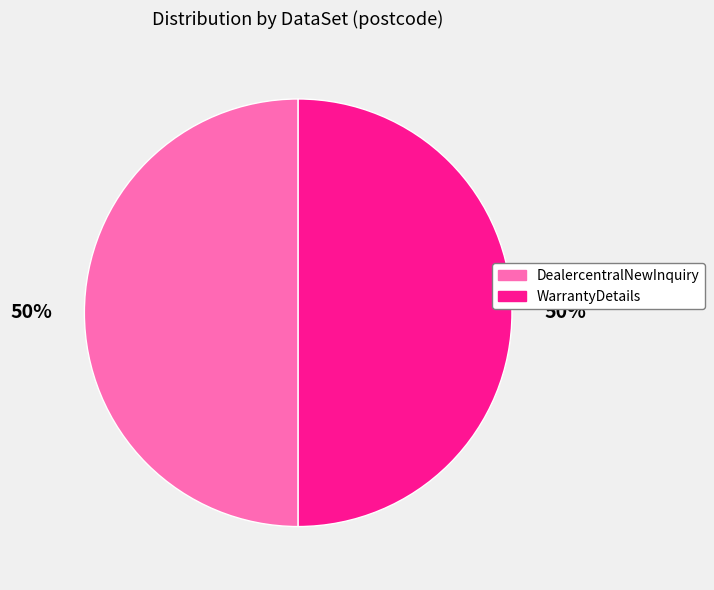

What is the ratio of the value at WarrantyDetails to the value at DealercentralNewInquiry?

1.0